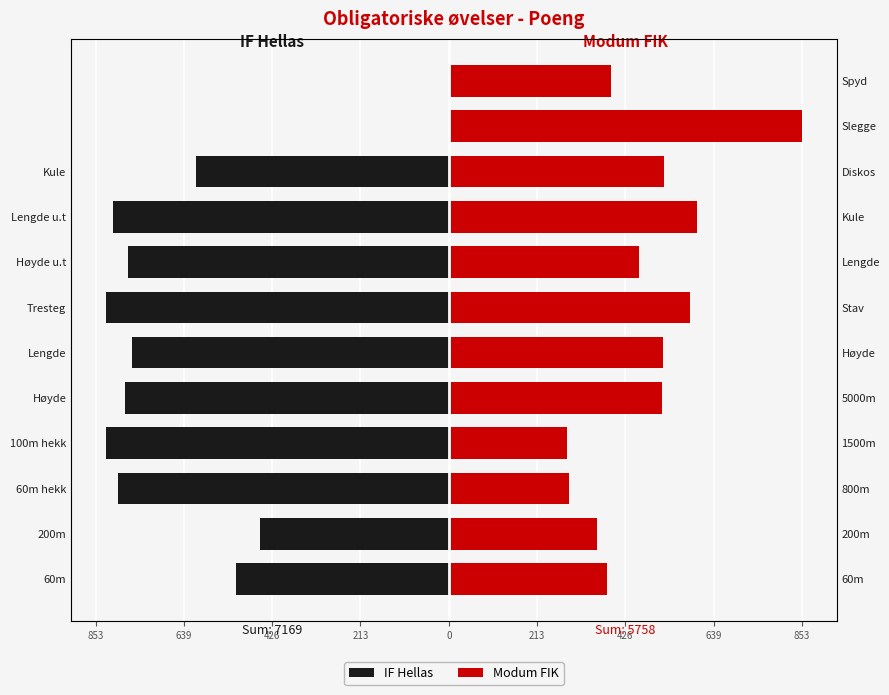

Rank the series by their maximum value, from lowest to highest.

IF Hellas, Modum FIK